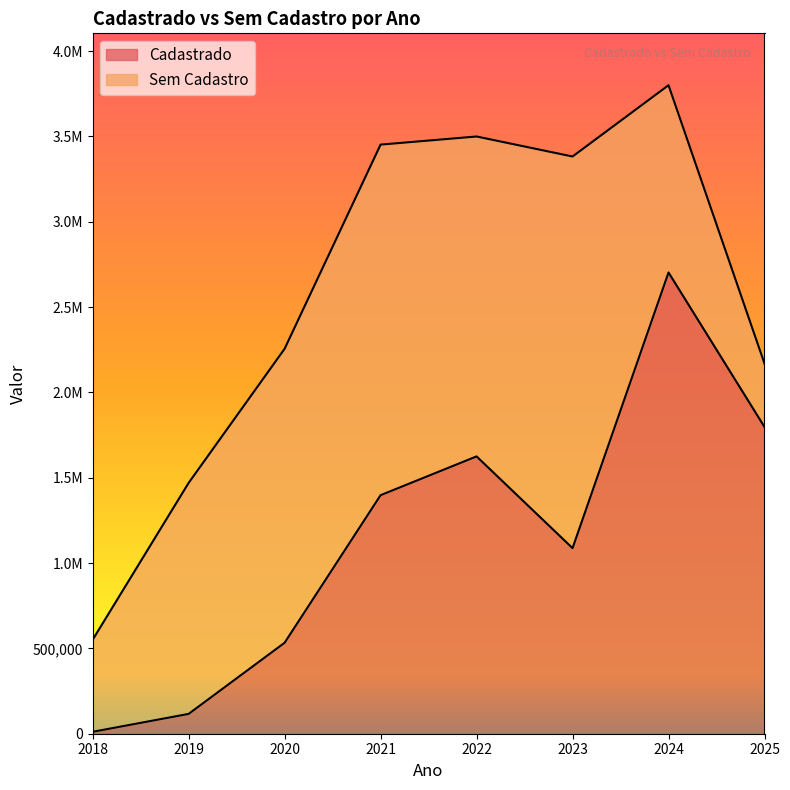

What is the average value of the Sem Cadastro series?

2572580.2